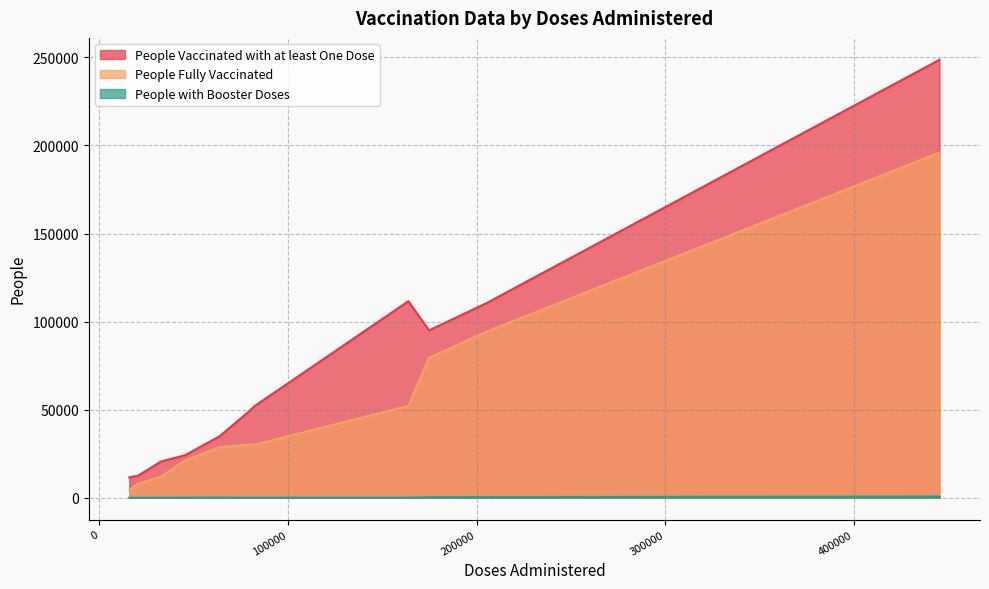

List the series in order of their overall mean, lowest first.

People with Booster Doses, People Fully Vaccinated, People Vaccinated with at least One Dose